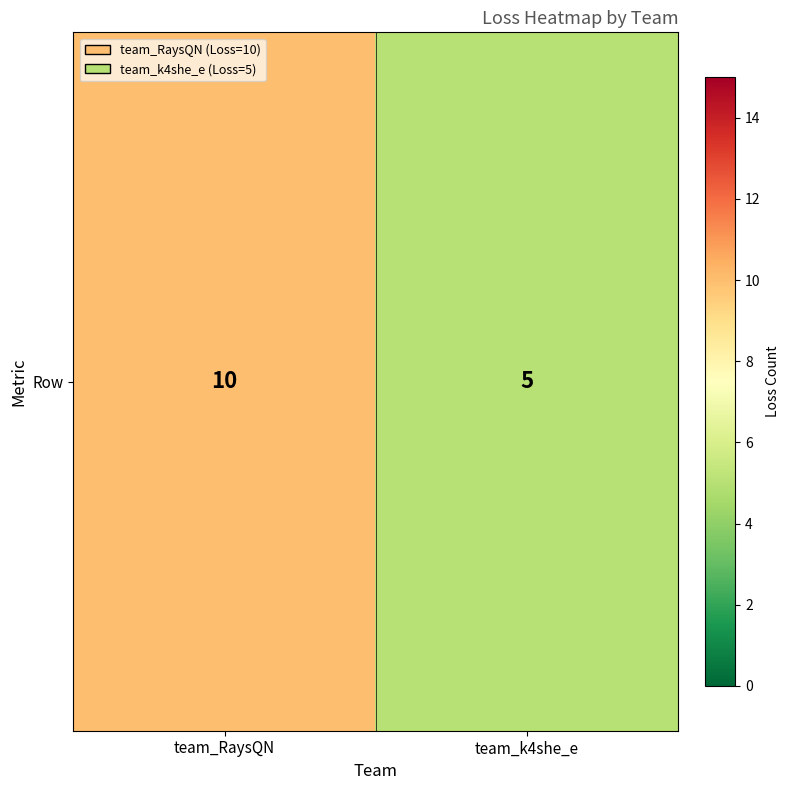

At which label is the value closest to 7?

team_k4she_e